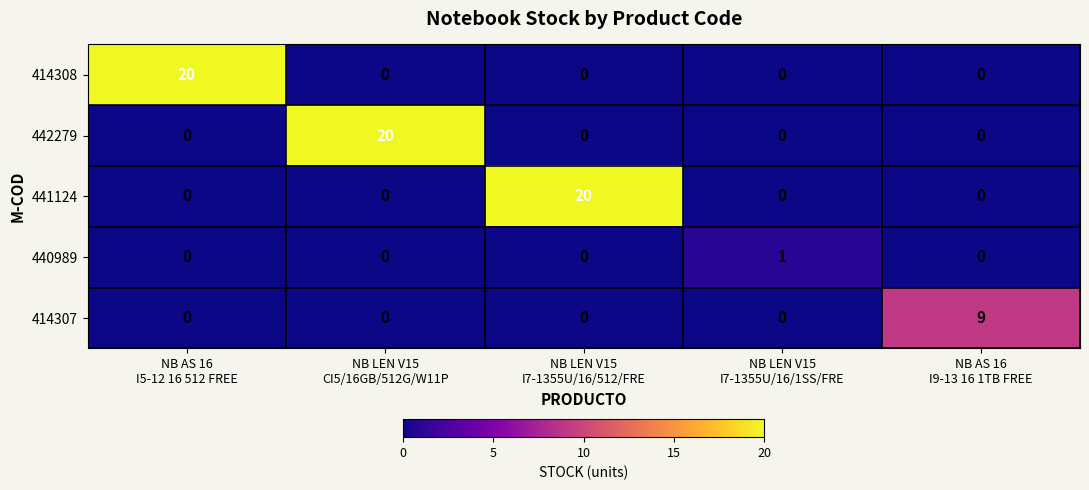

What is the maximum value shown in the chart?

20